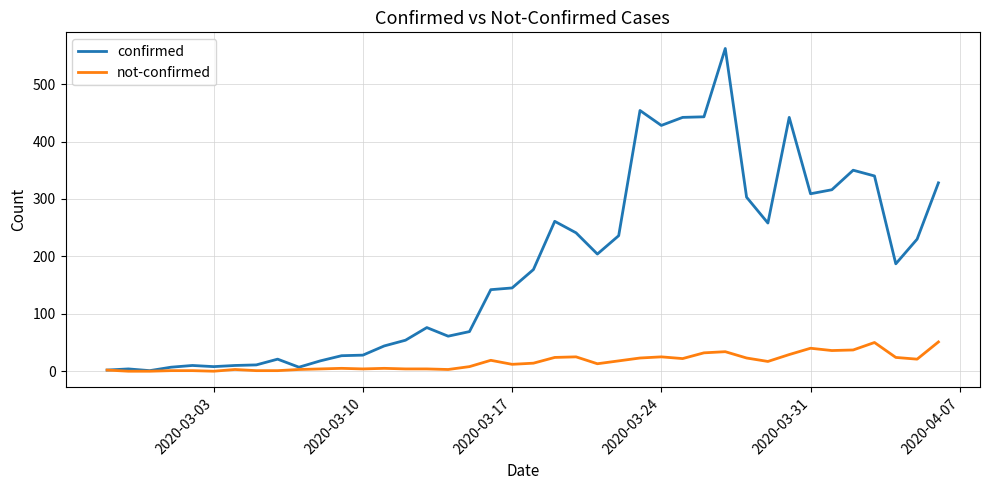

What is the sum of all confirmed values?

7256